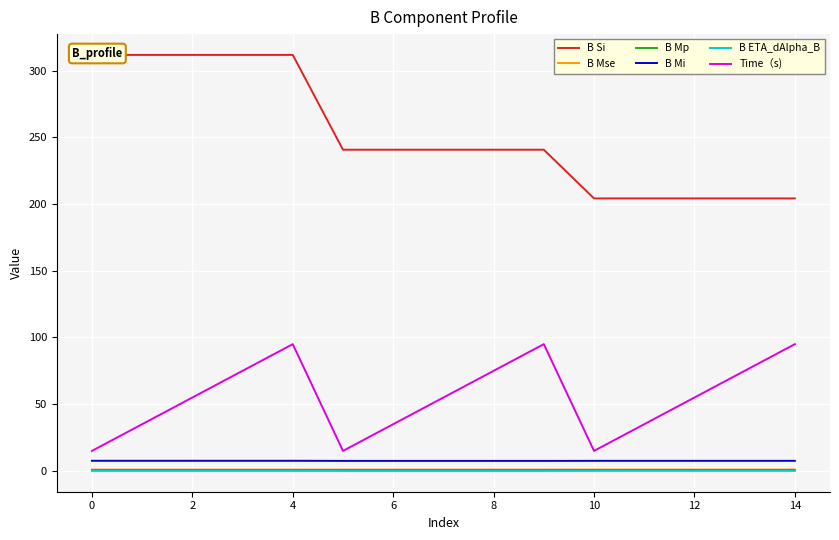

Which series has the widest spread of values?

B Si